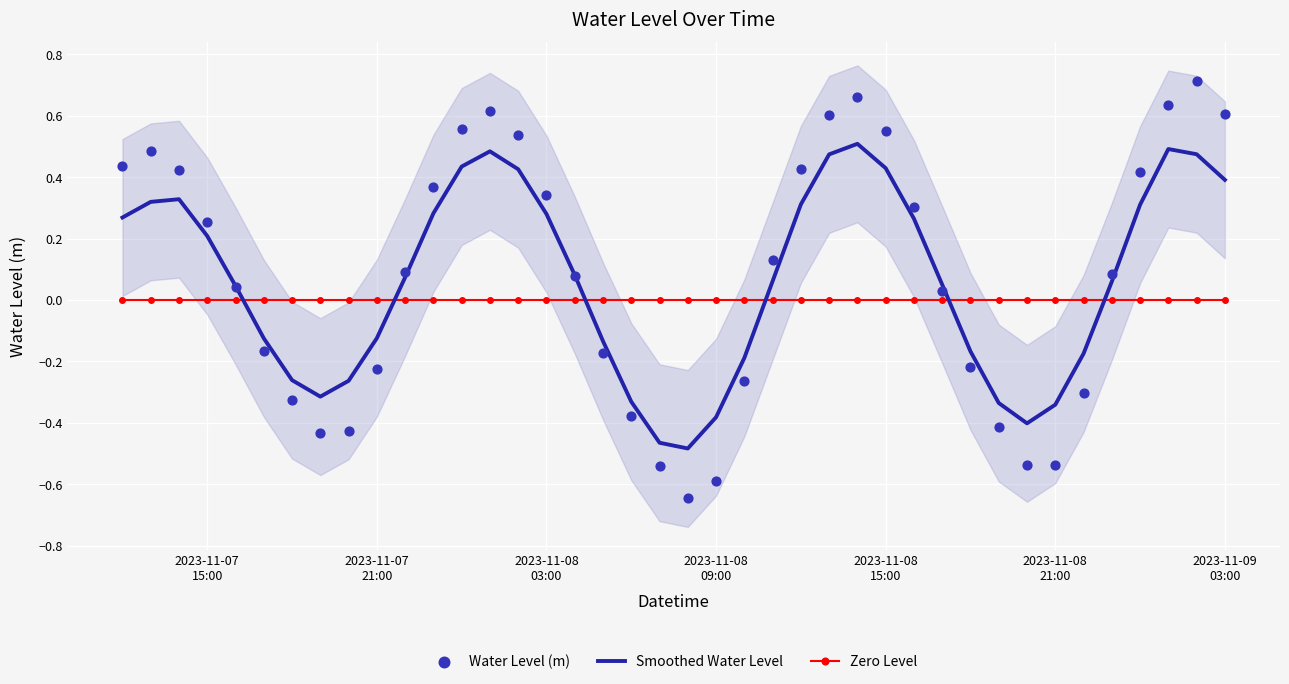

Is the value of Smoothed Water Level at 18 greater than the value of Water Level (m) at 2023-11-08
21:00?

No